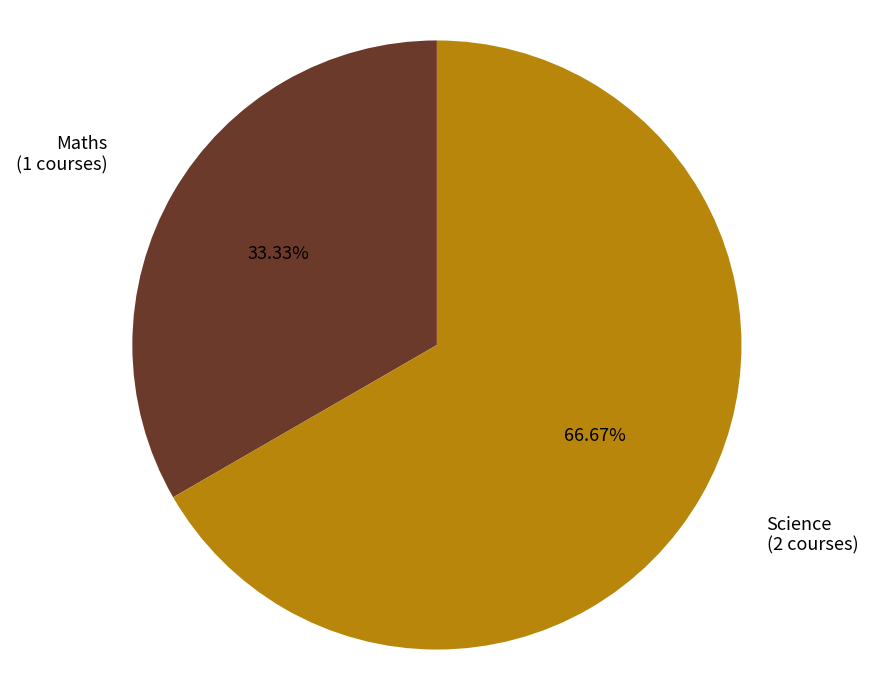

Does any single category account for the majority?

Yes